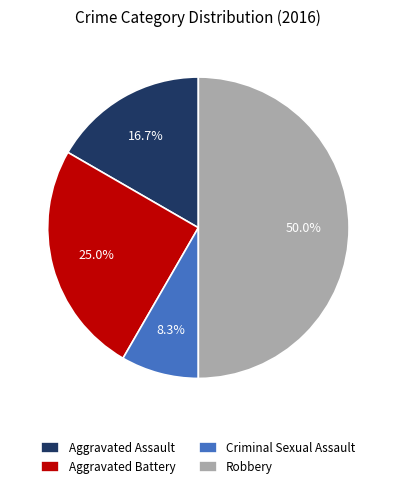

Count the number of slices in the pie.

4